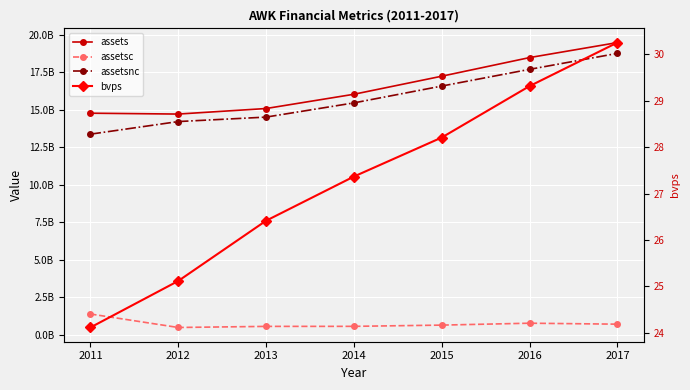

True or false: assets and assetsc cross at least once.

False